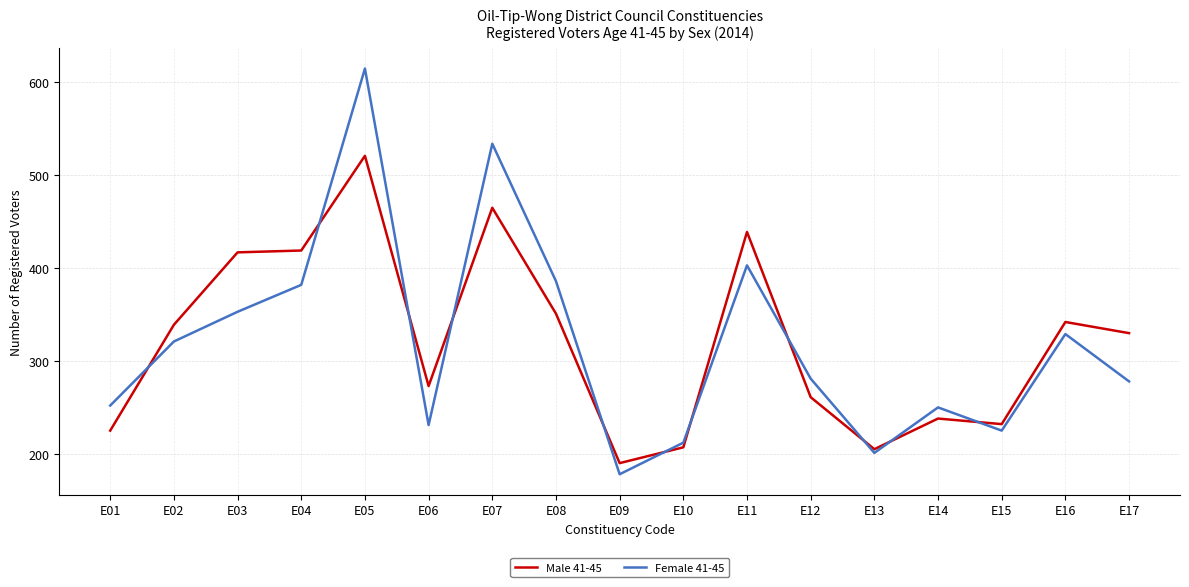

Which series has the largest range (max minus min)?

Female 41-45